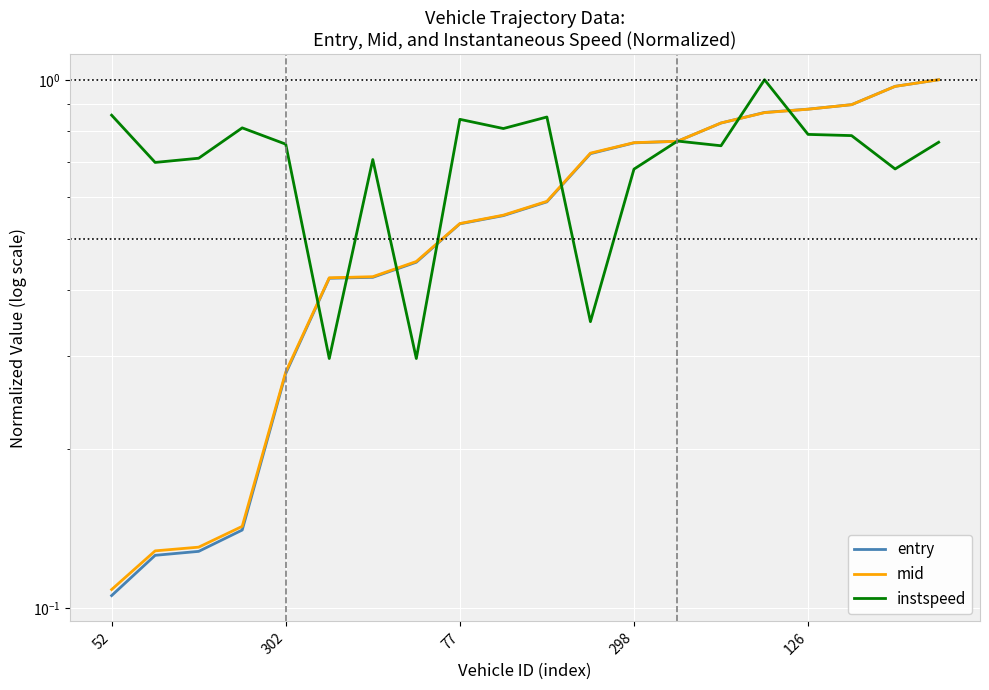

At which label does entry reach its minimum?

52